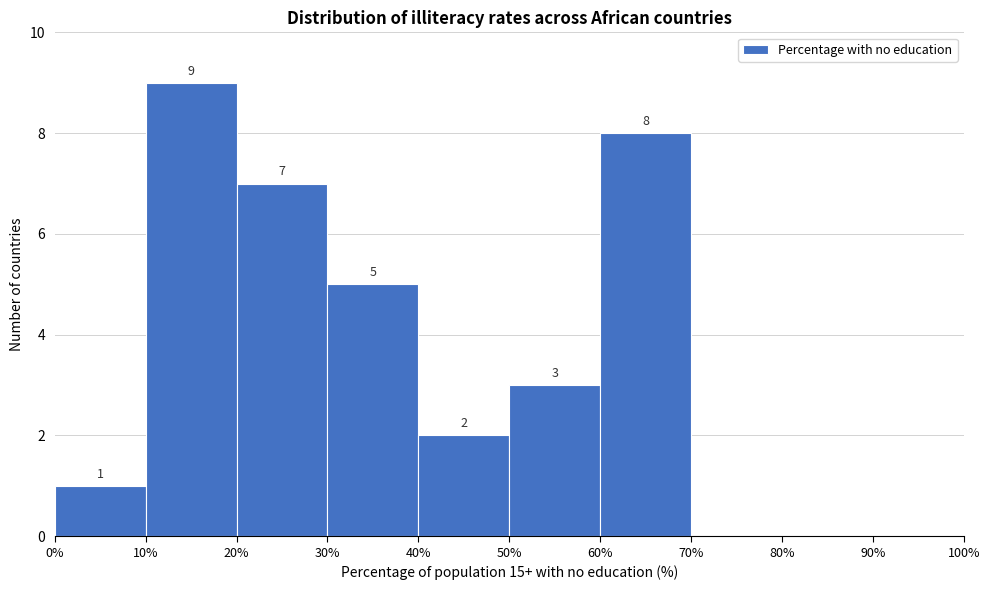

Over which range of the x-axis is the bar tallest?

10% to 20%